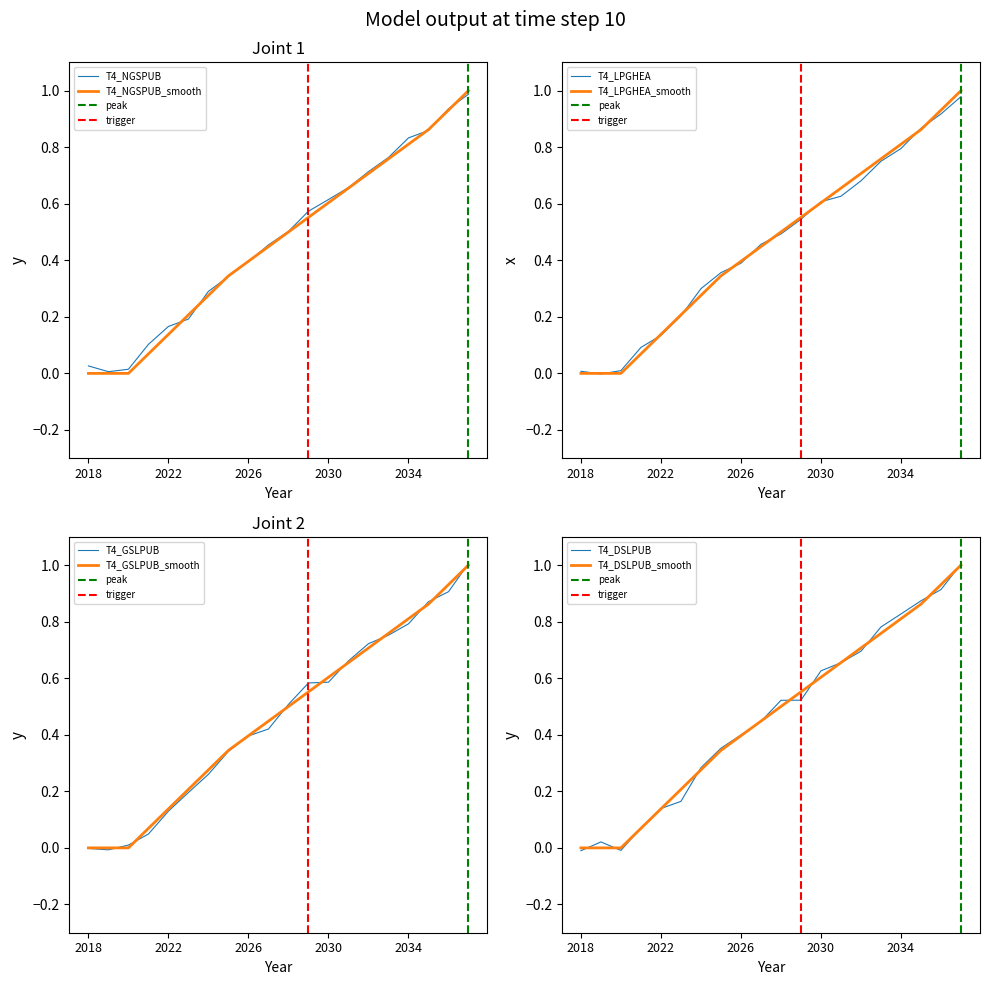

True or false: T4_GSLPUB and T4_NGSPUB intersect in this chart.

False